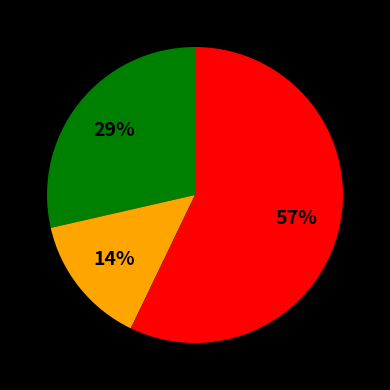

Is there a majority slice in this chart?

Yes